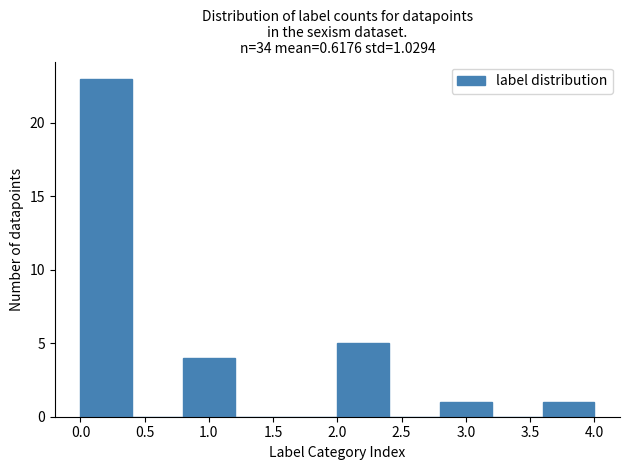

Which range on the x-axis has the tallest bar?

0.0 to 0.4